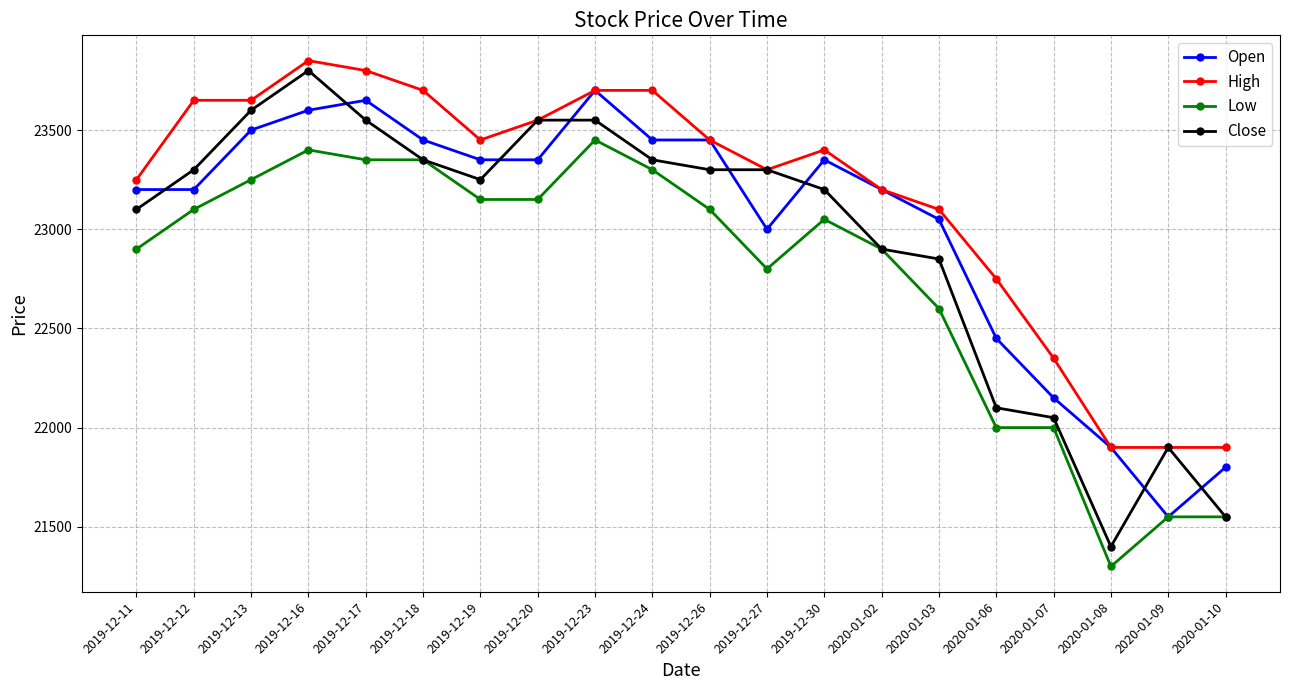

At how many categories does at least one series exceed 21796?

20